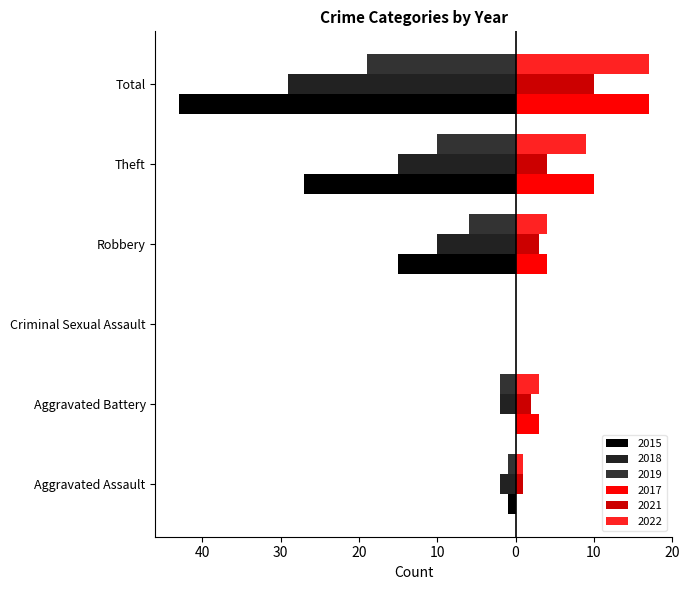

Which has a higher value, Total or Robbery?

Robbery